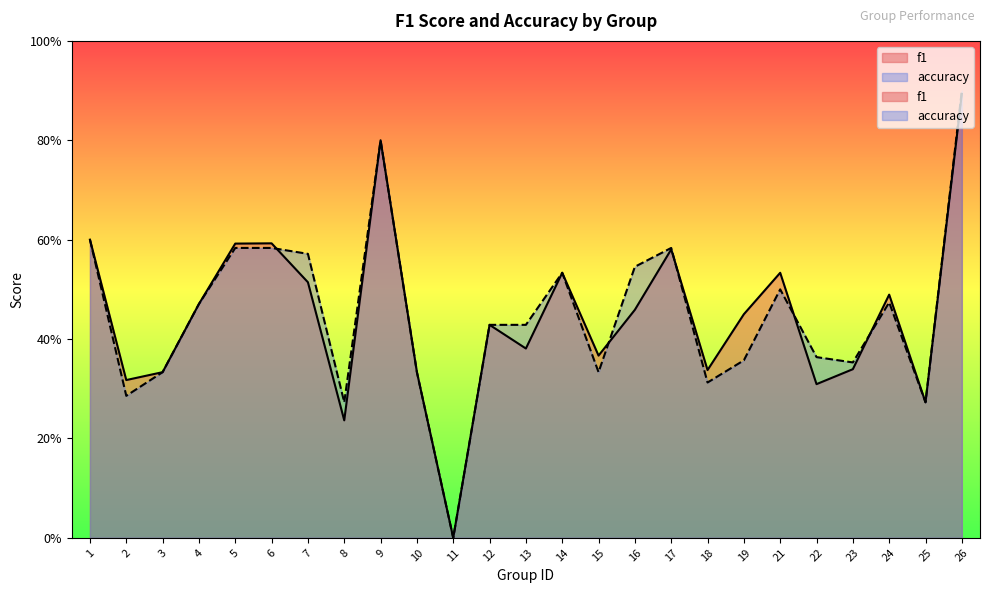

How many lines are shown in the chart?

2